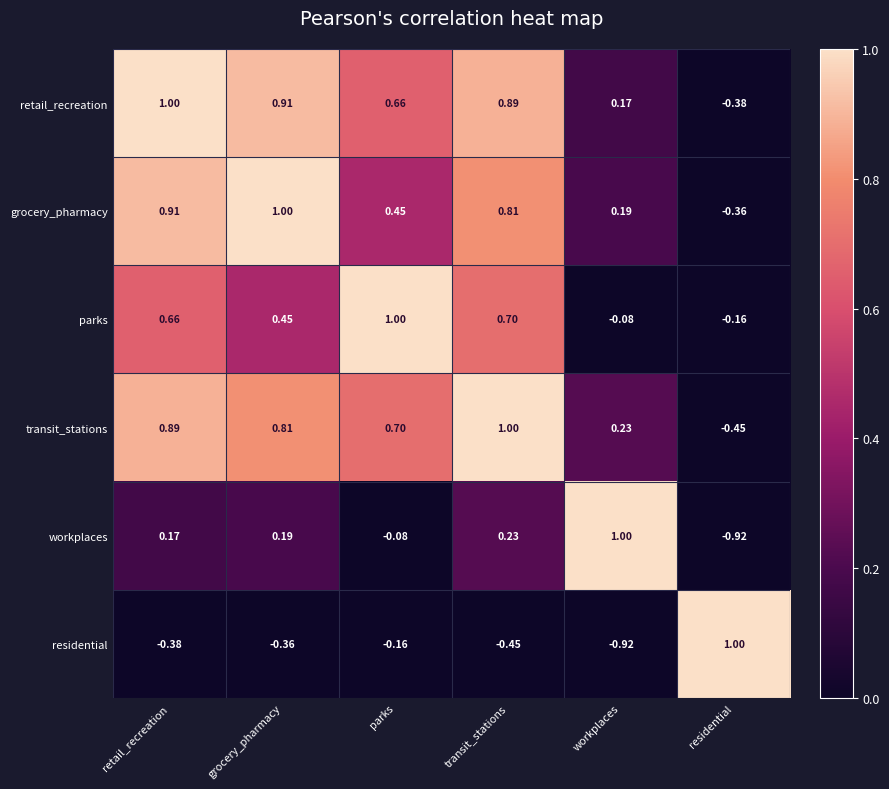

At which category is the sum across all series the highest?

retail_recreation